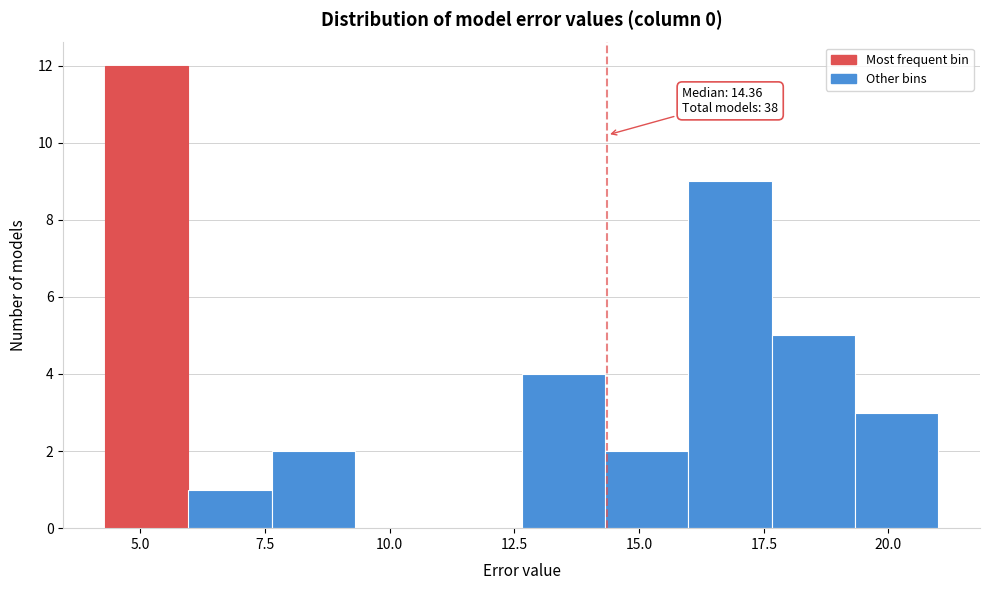

Read against the x-axis, roughly where is the centre of the tallest bar?

5.0